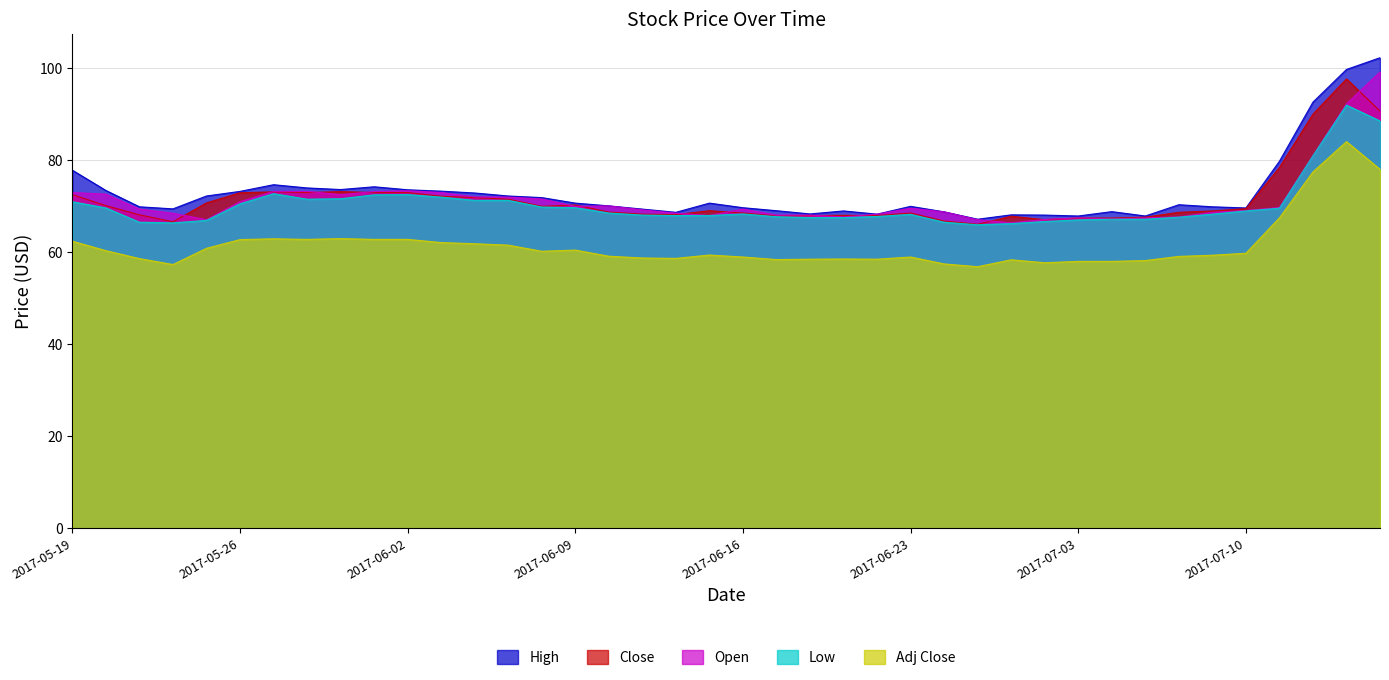

List the series in order of their peak value, lowest first.

Adj Close, Low, Close, Open, High